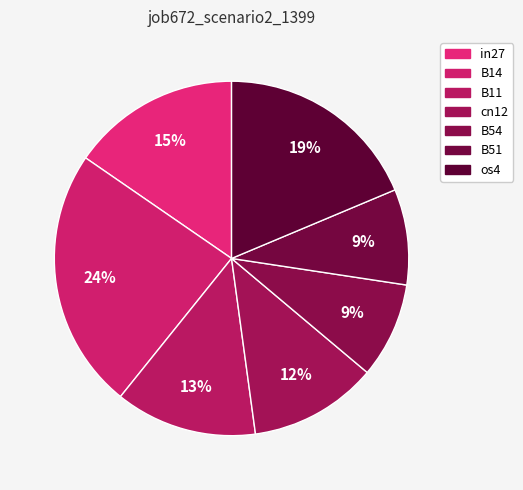

Count the number of slices in the pie.

7